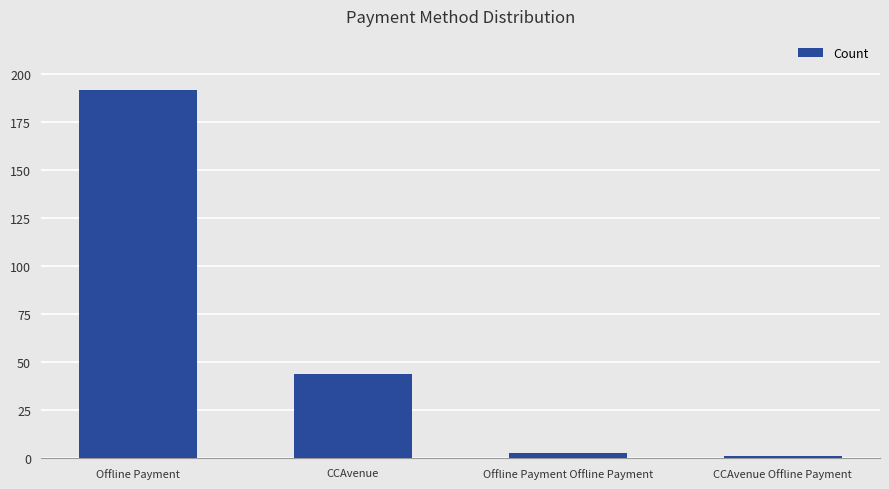

Does the chart contain any negative values?

No